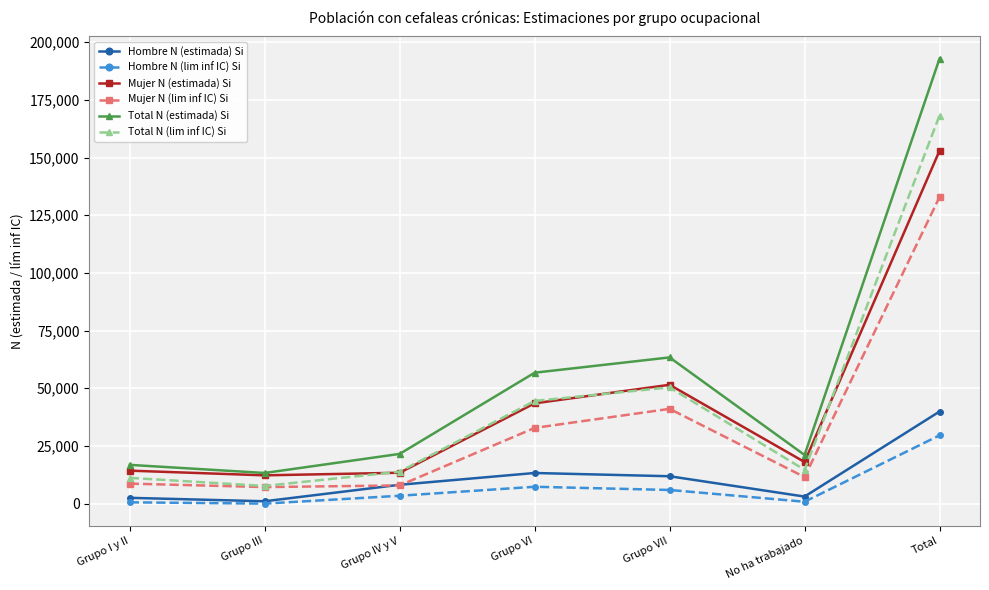

Which series has the largest range (max minus min)?

Total N (estimada) Si